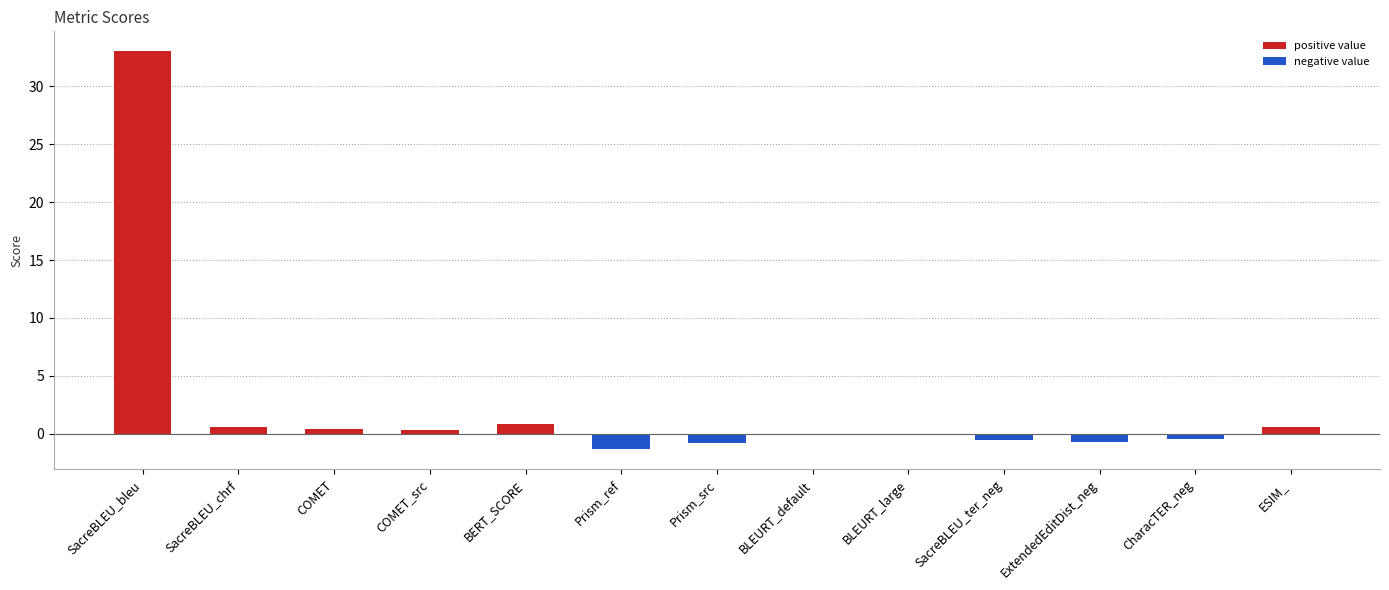

What is the minimum value for negative value?

-1.3